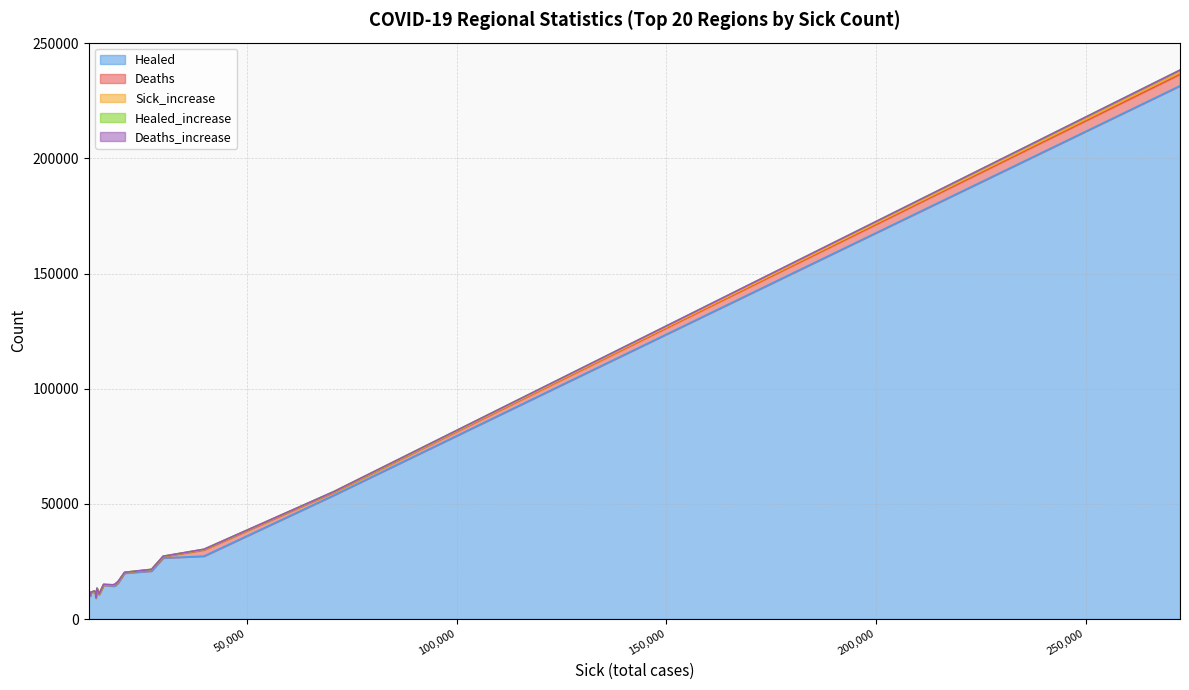

True or false: Healed and Deaths intersect in this chart.

False